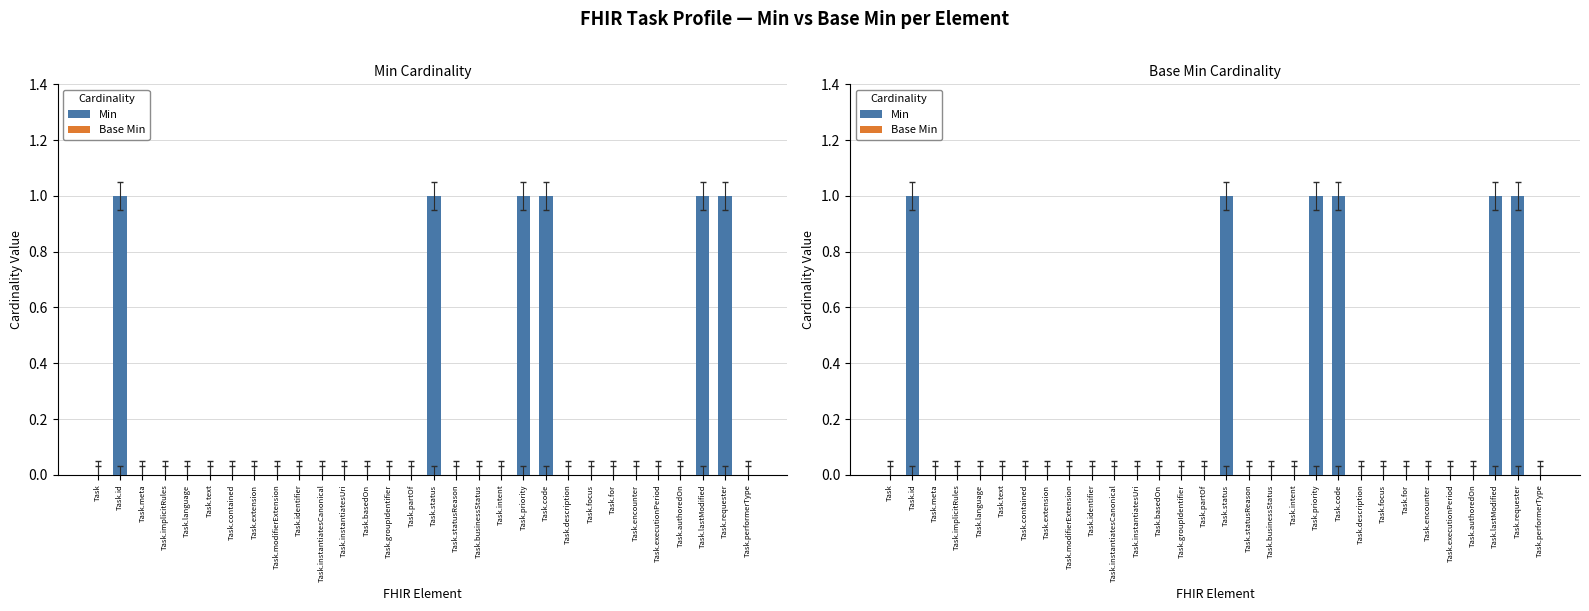

Where is Base Min nearest to the value 0?

Task